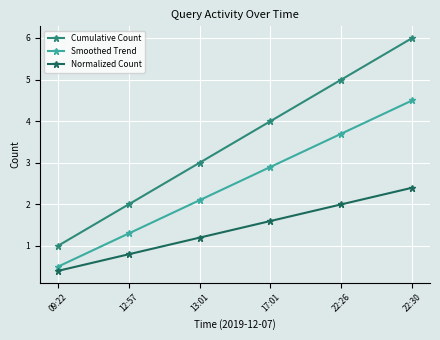

Which series has the largest range (max minus min)?

Cumulative Count